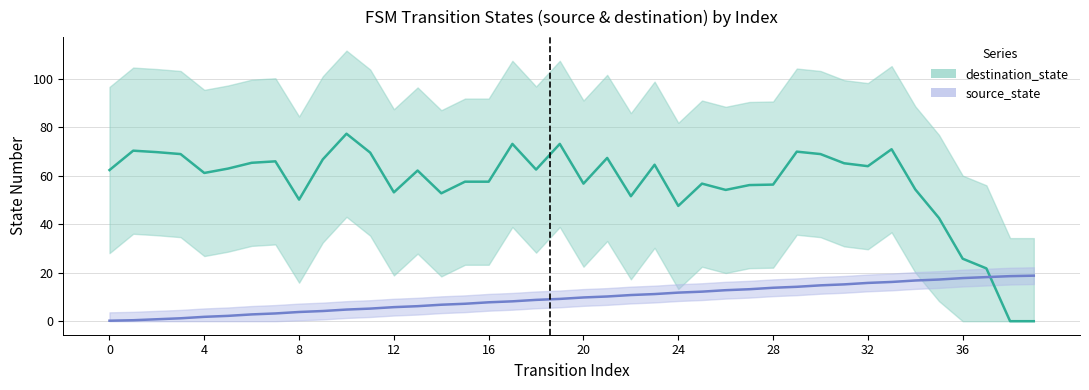

The value at 17 is 23.8. True or false?

False